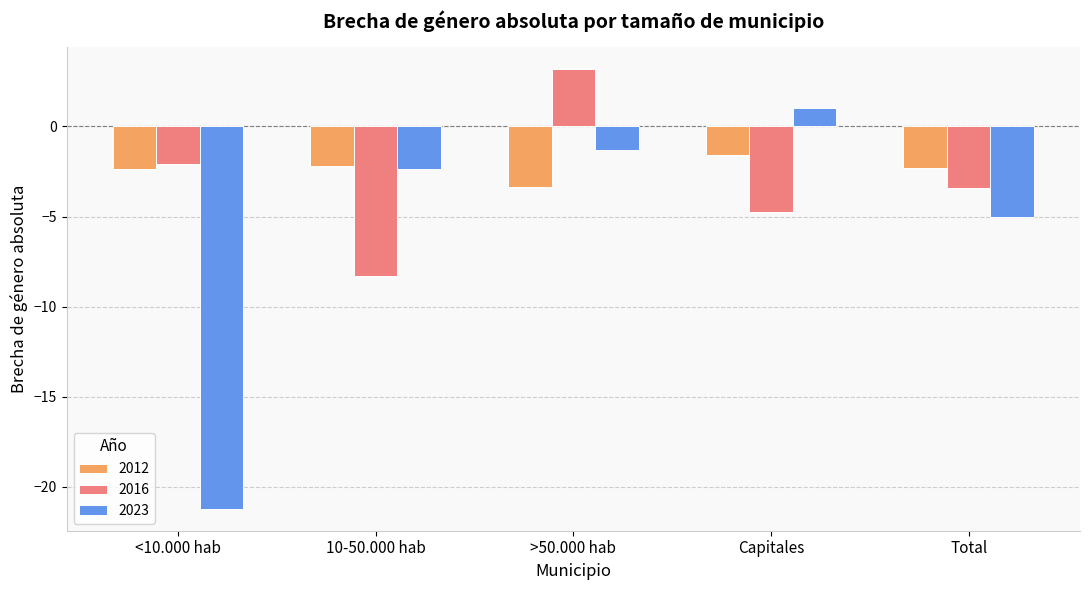

Is it true that 2023 equals -28.8 at <10.000 hab?

False